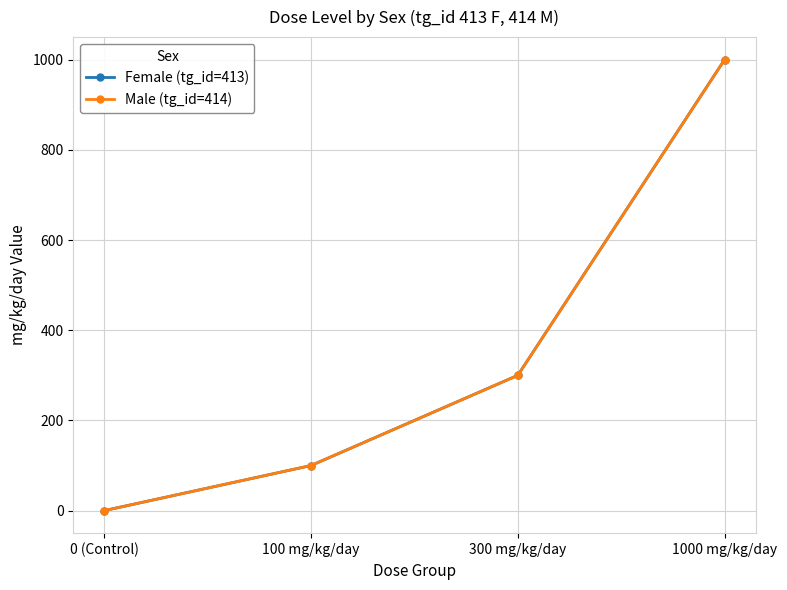

Where is Female (tg_id=413) nearest to the value 500?

300 mg/kg/day